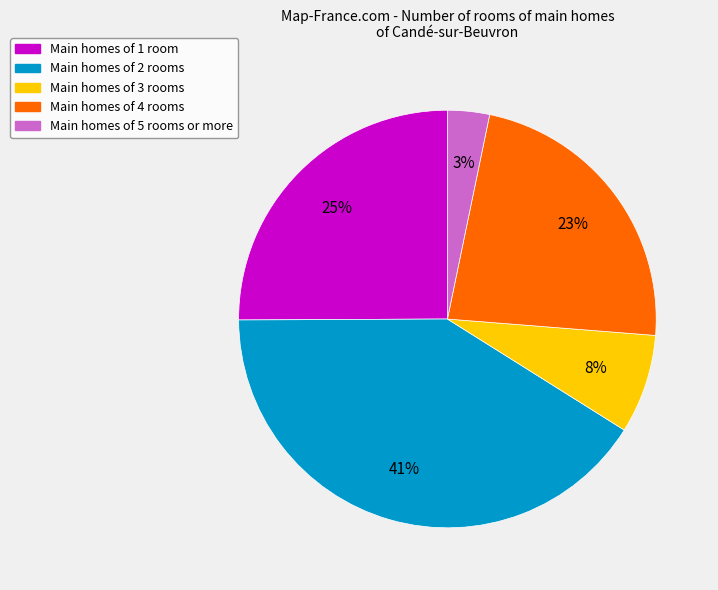

True or false: Main homes of 3 rooms accounts for 8% of the total.

True